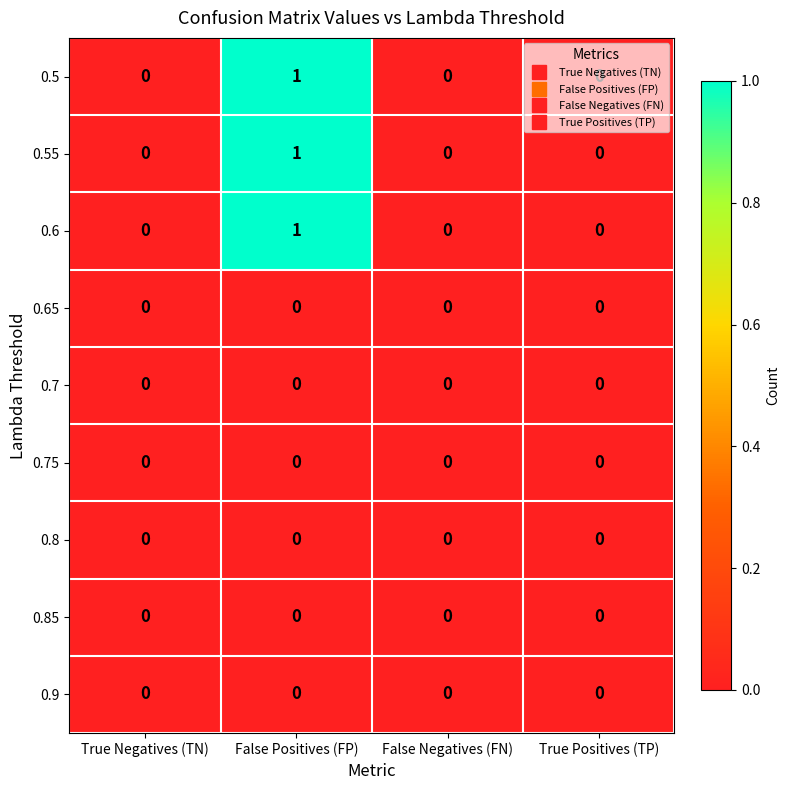

True or false: 0.9 has a value of 0 at True Positives (TP).

True